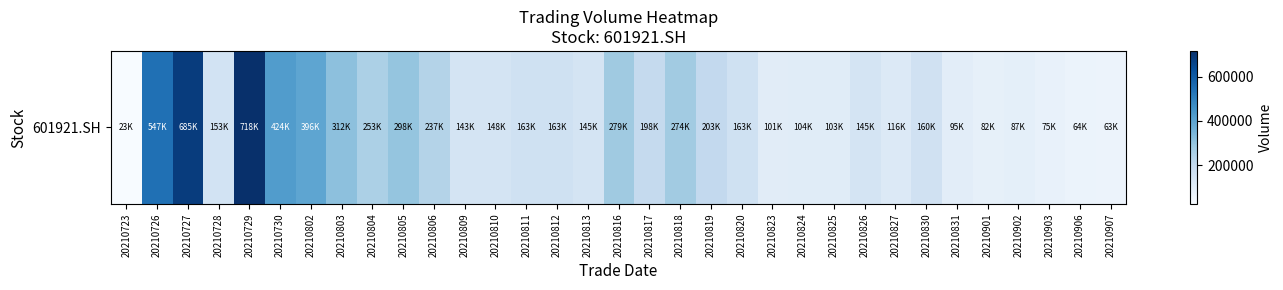

What is the difference between the values at 20210723 and 20210809?

119585.4